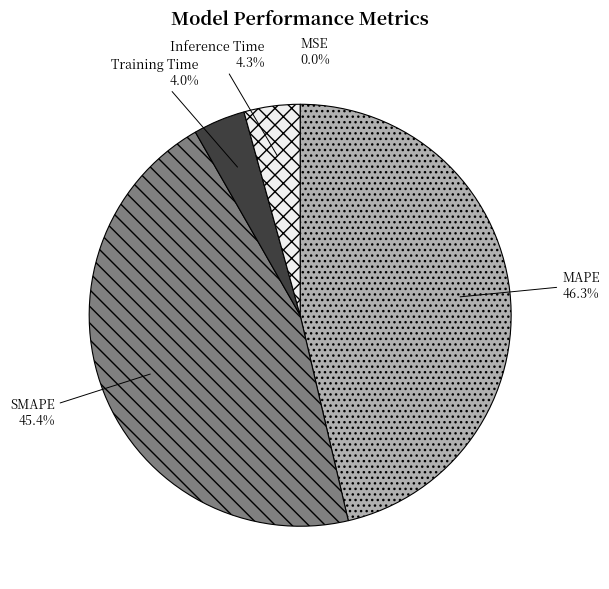

What percentage is NOT represented by Training Time?

96.0%